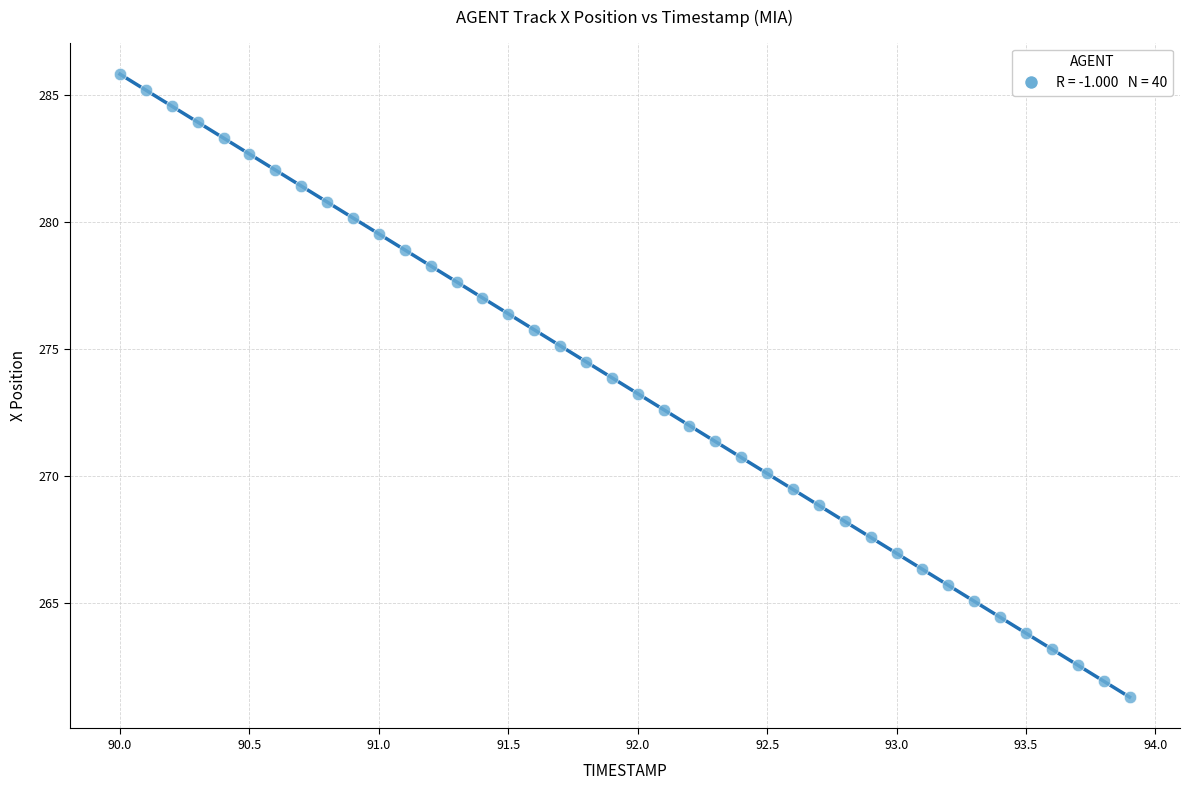

What is the range of Y values (max minus min)?

24.6